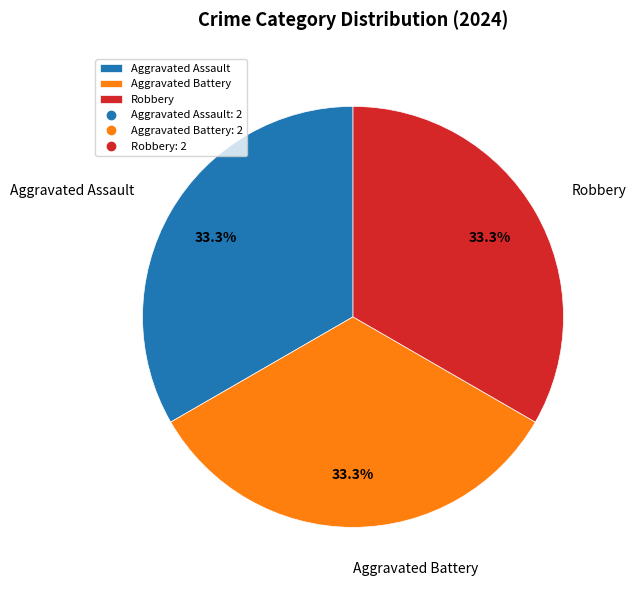

What is the total percentage of Robbery and Aggravated Assault?

66.7%